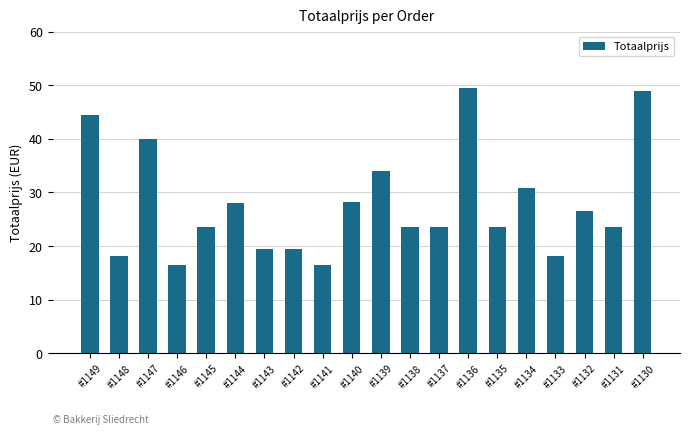

How many categories are shown in the chart?

20